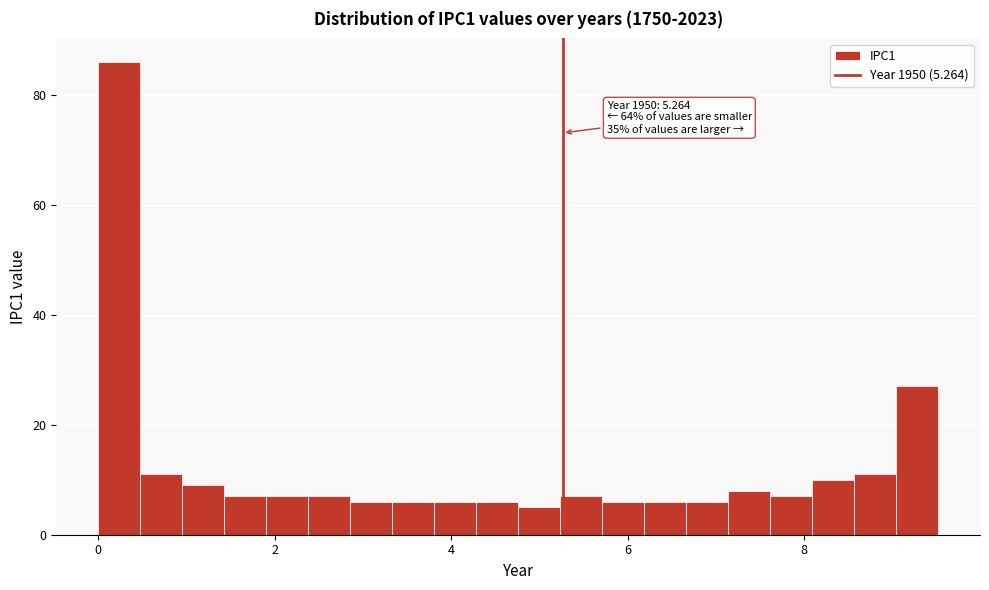

Read against the x-axis, roughly where is the centre of the tallest bar?

0.2